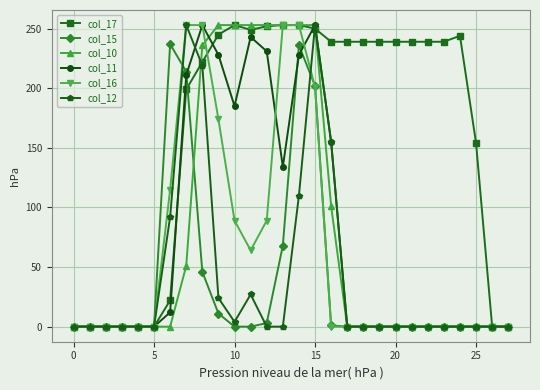

Which series has the largest total across all categories?

col_17